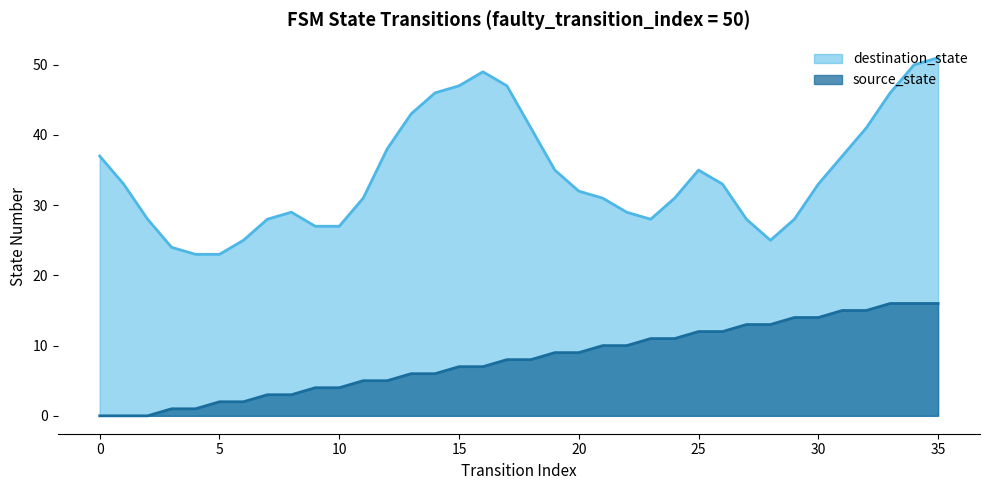

What value does the data have at 17, to the nearest 5?

10